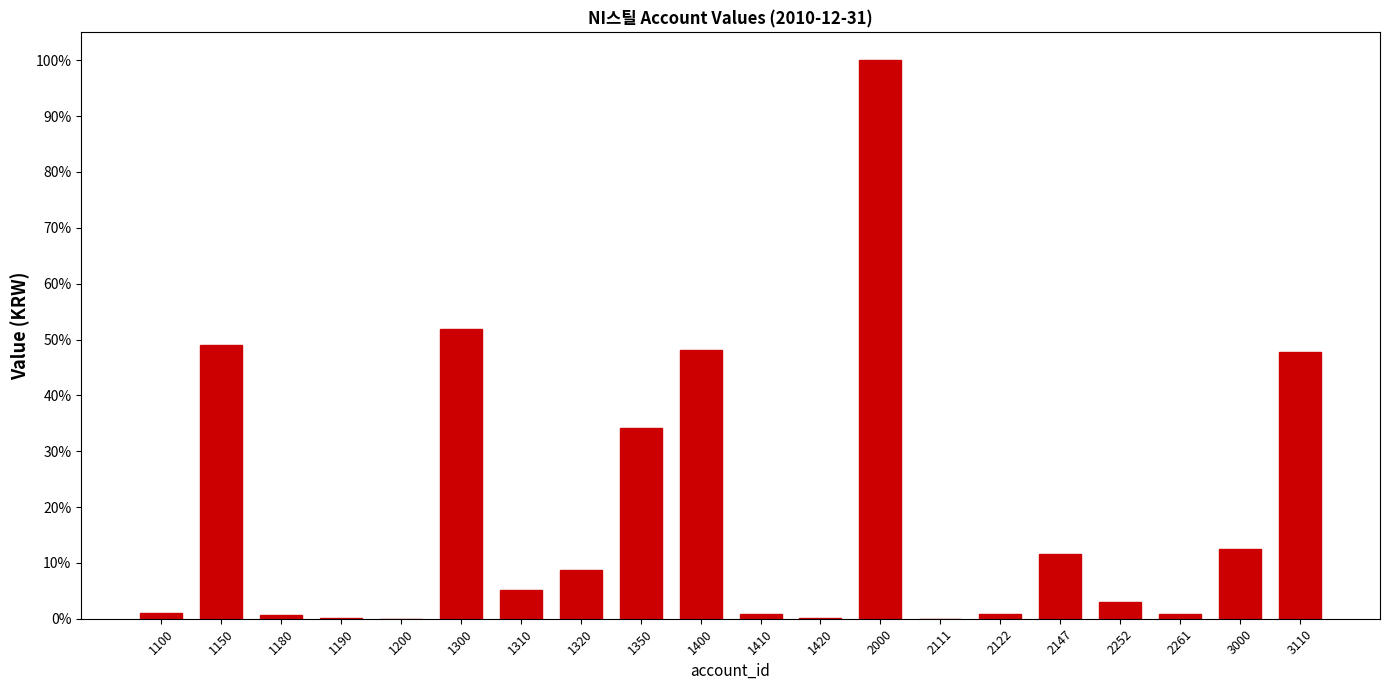

Where is the data nearest to the value 0?

2111